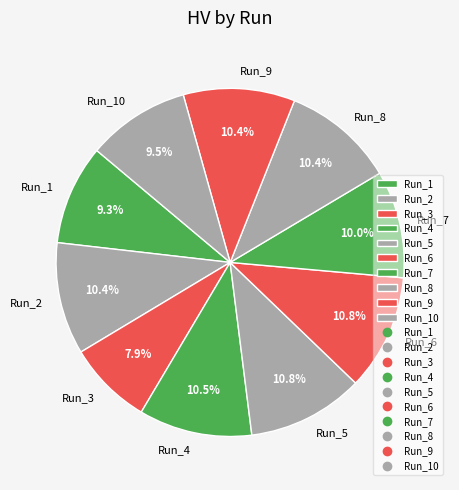

To the nearest percent, what is the combined percentage of Run_2 and Run_5?

21%